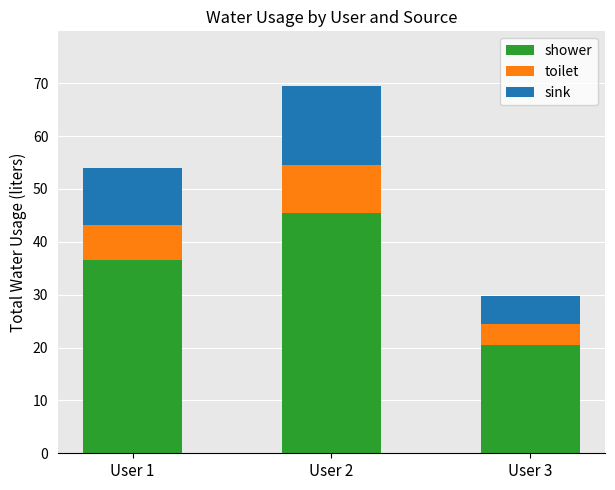

At which label does shower first exceed 36?

User 1